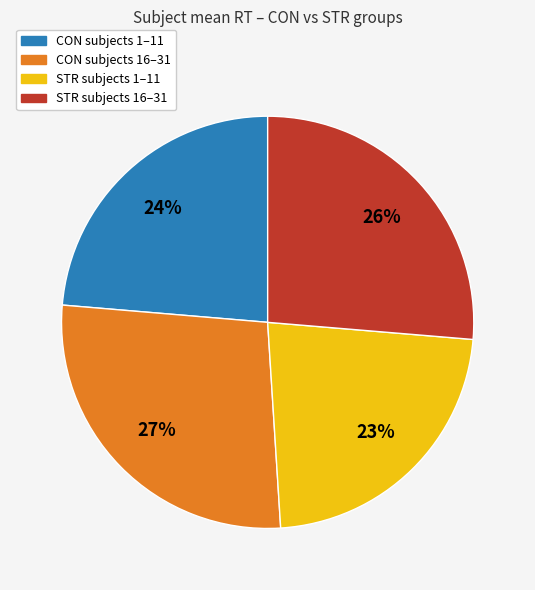

Is there any slice that represents more than half of the pie?

No